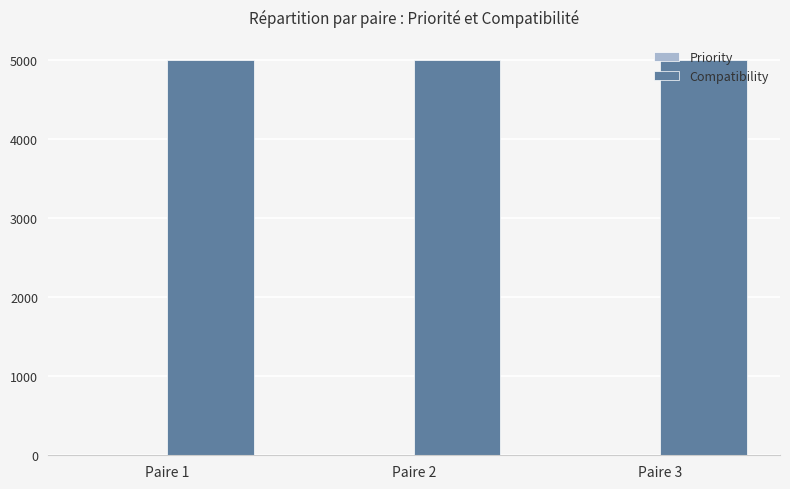

What is the sum of all Compatibility values?

15000